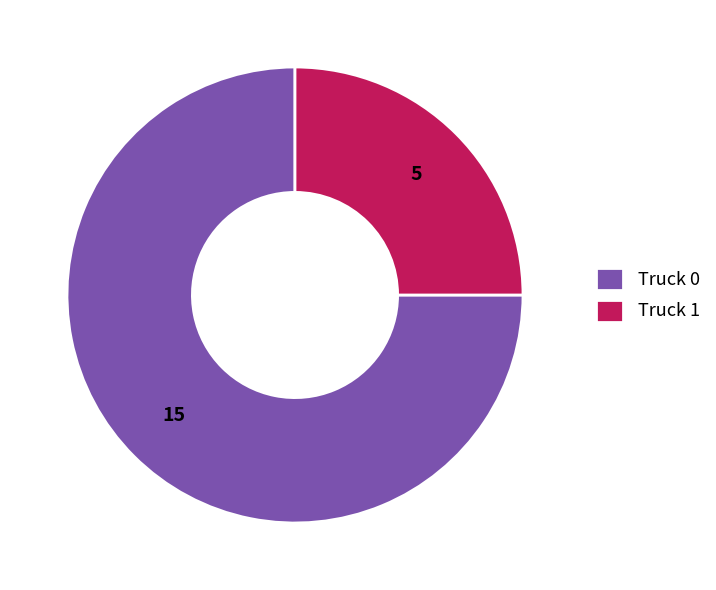

How many segments does this pie chart have?

2